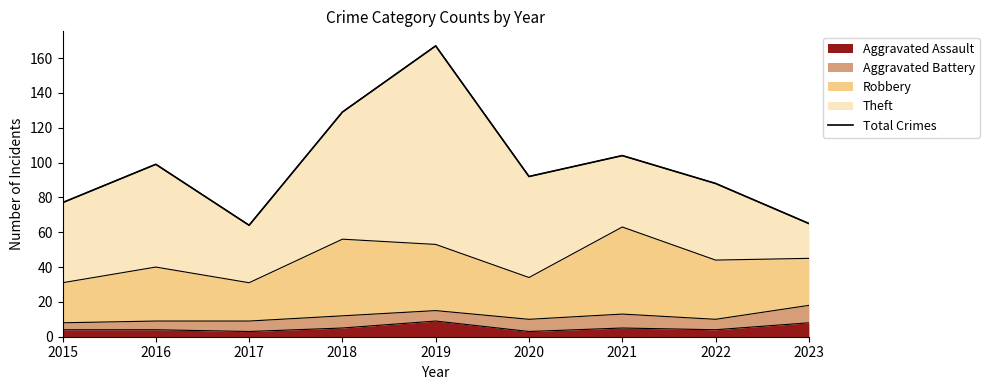

How many categories are shown in the chart?

9